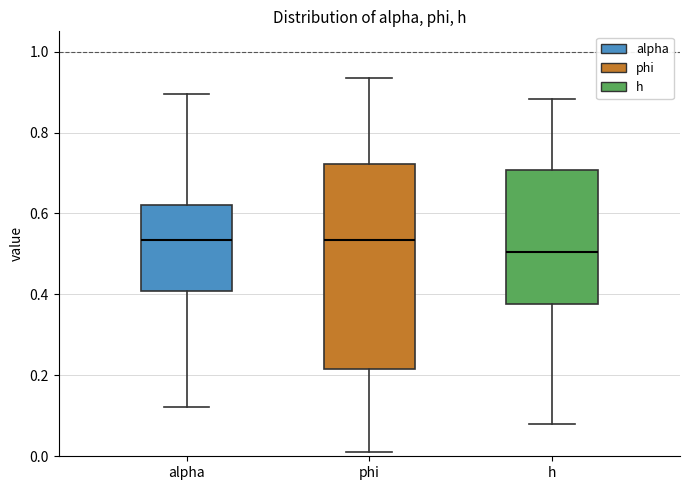

Reading left to right, transcribe this box plot: for each box, give where its median line is, the range the box spans, and where its two whiskers end, as read against the y-axis. The values are not printed on the chart, so give them approximately, as read against the axis.

alpha: median 0.54, box 0.40 to 0.62, whiskers 0.12 to 0.90
phi: median 0.54, box 0.22 to 0.72, whiskers 0.02 to 0.94
h: median 0.50, box 0.38 to 0.70, whiskers 0.08 to 0.88